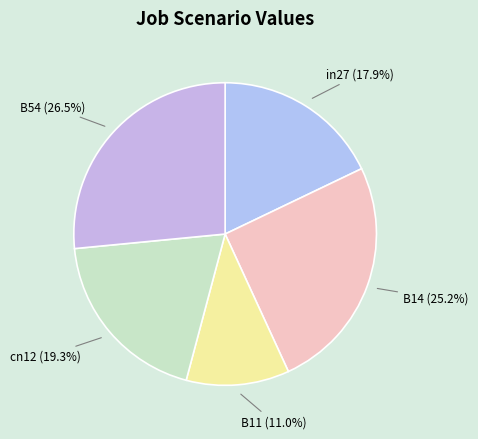

How many segments does this pie chart have?

5